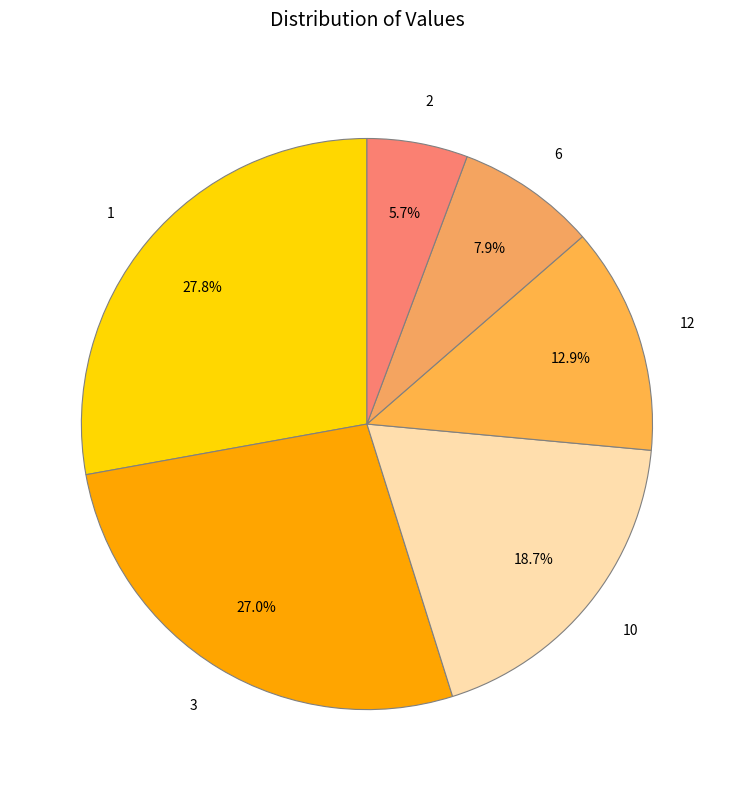

Is there any slice that represents more than half of the pie?

No